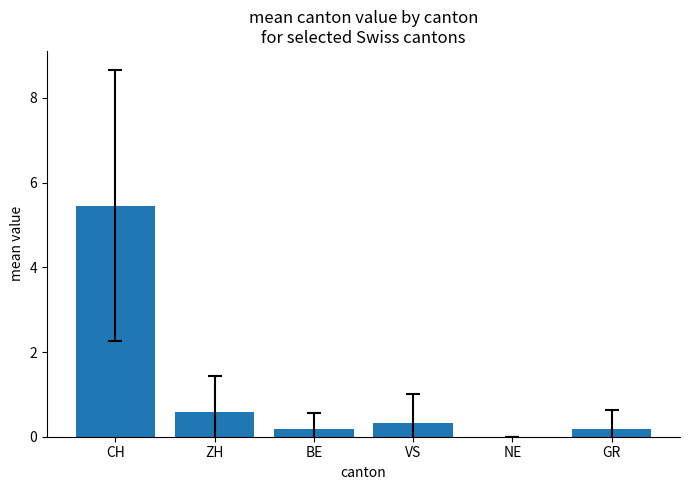

Reading right to left, extract all data points from this chart.

0.2	0.0	0.3	0.2	0.6	5.5